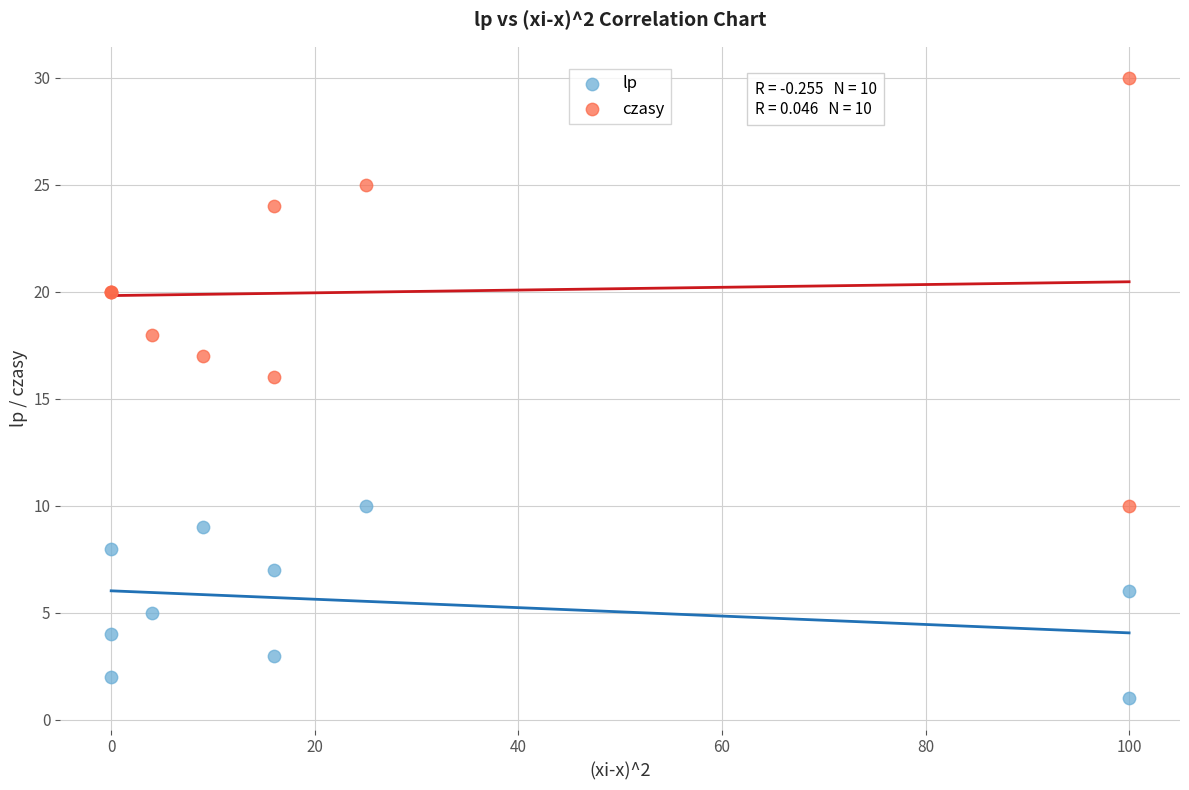

Which series reaches the minimum Y coordinate?

lp